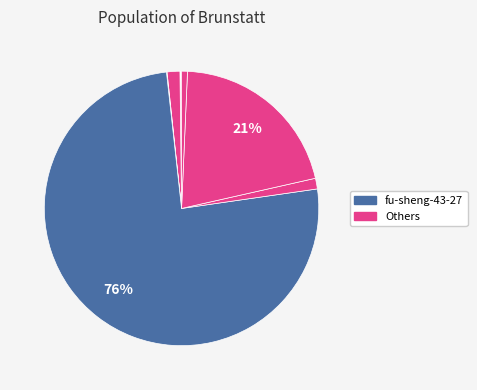

To the nearest percent, what is the difference between the largest and smallest slice percentages?

75%